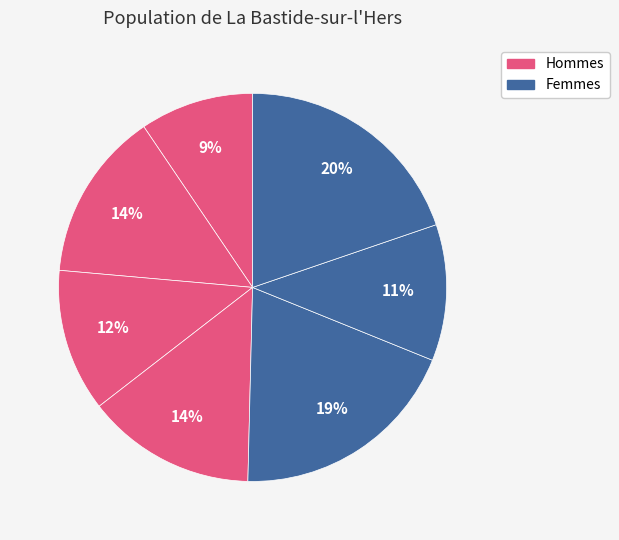

How many slices are in this pie chart?

7